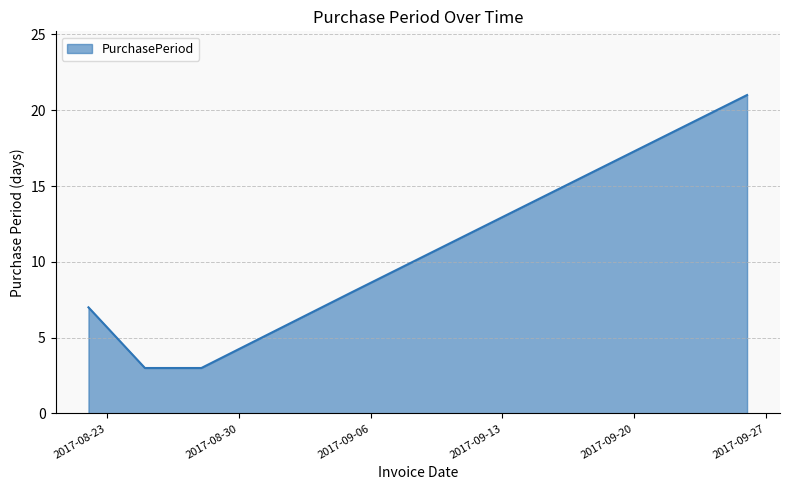

What is the minimum value shown in the chart?

3